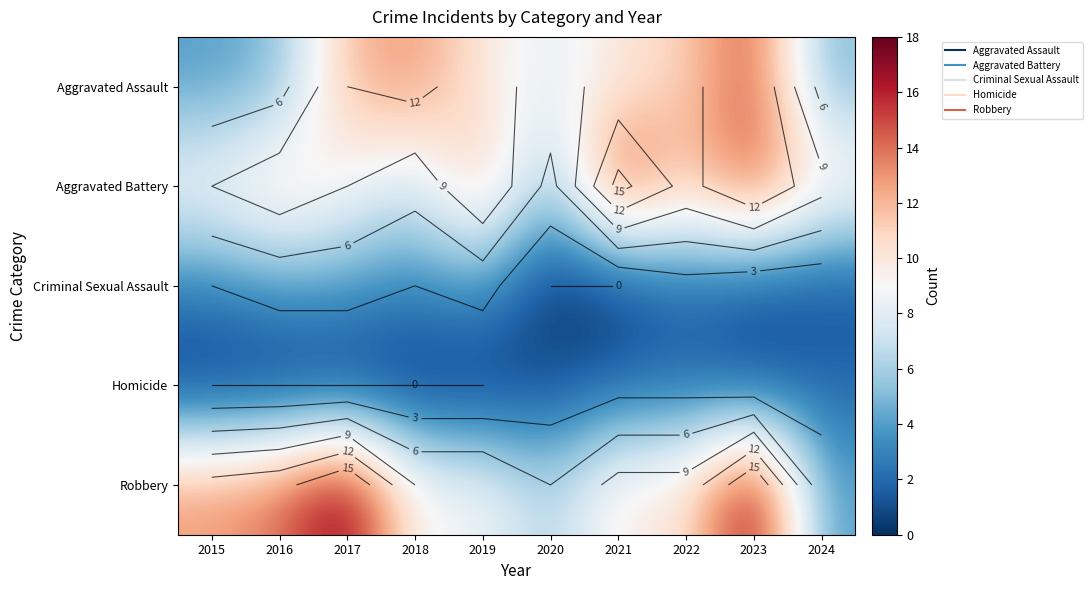

List the series in order of their peak value, highest first.

Robbery, Aggravated Battery, Aggravated Assault, Criminal Sexual Assault, Homicide